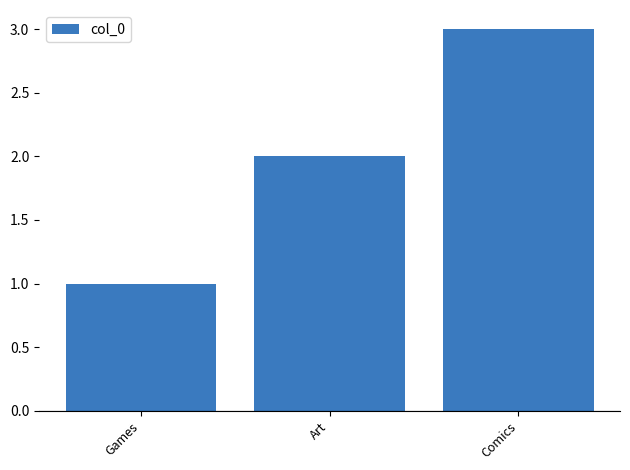

Reading left to right, extract all data points from this chart.

1	2	3